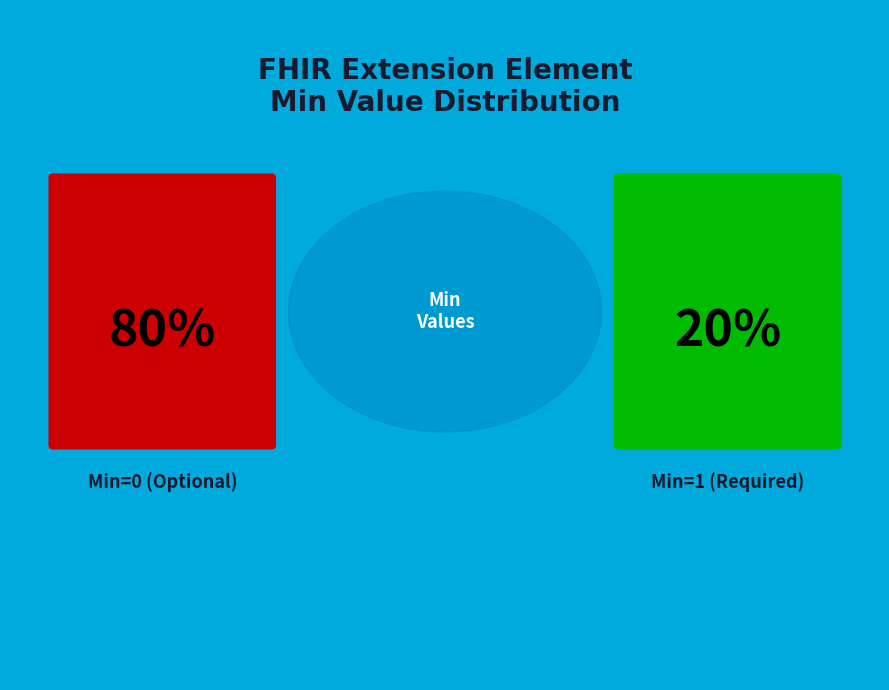

Is it true that Extension.extension is 1% of the pie?

False